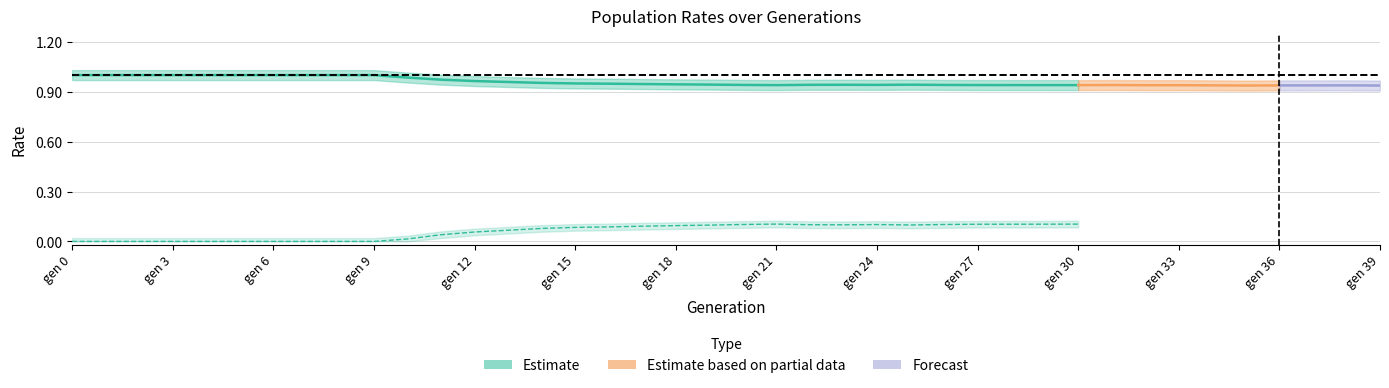

What is the maximum value shown in the chart?

1.0